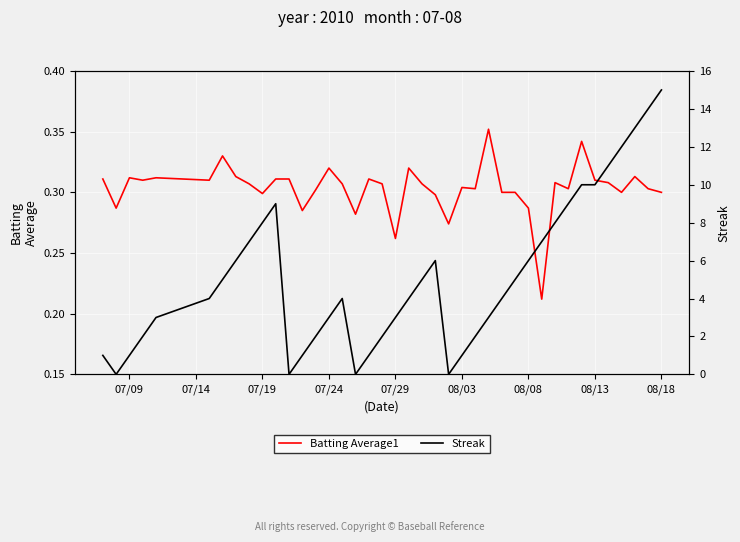

Is it true that Batting Average1 equals 0.1 at 07/19?

False